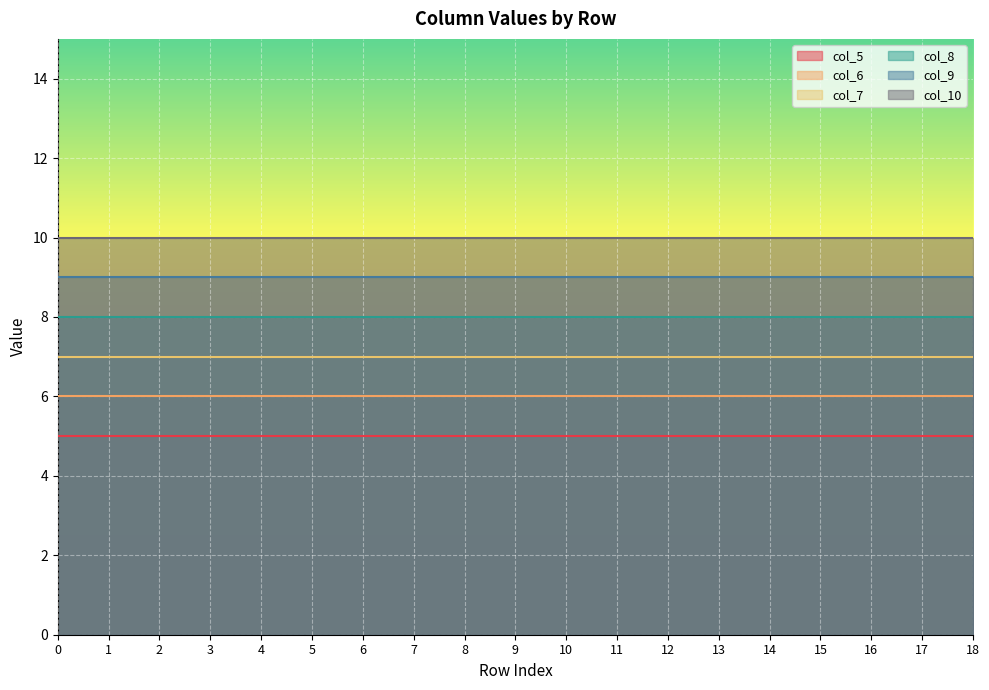

How many distinct data groups are displayed?

6